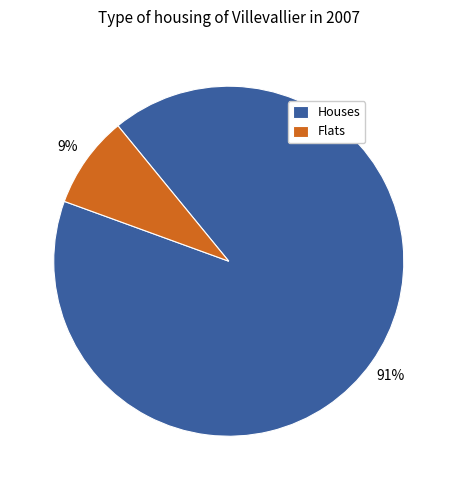

What percentage is the Flats slice, to the nearest percent?

9%